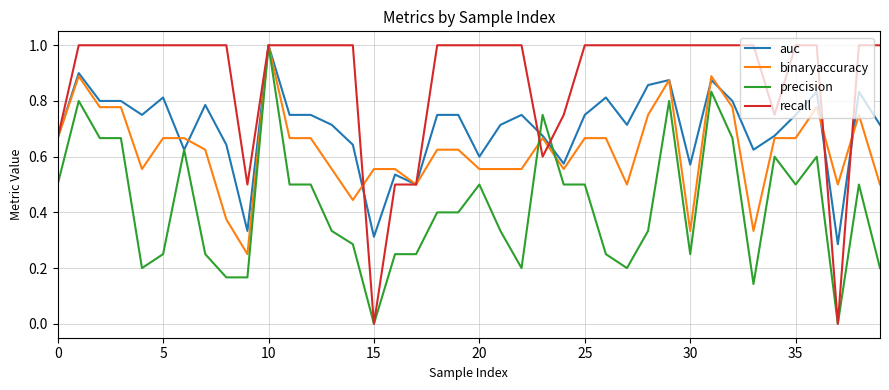

Rank the series by their average value, from lowest to highest.

precision, binaryaccuracy, auc, recall